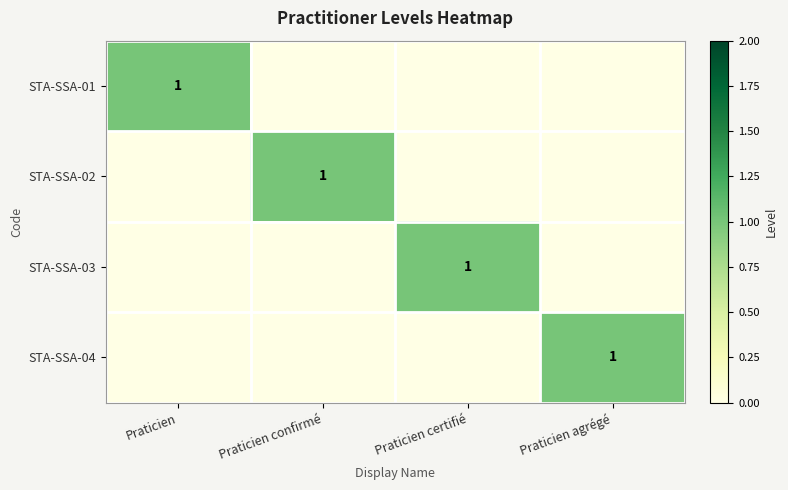

Is it true that STA-SSA-04 equals 1 at Praticien agrégé?

True